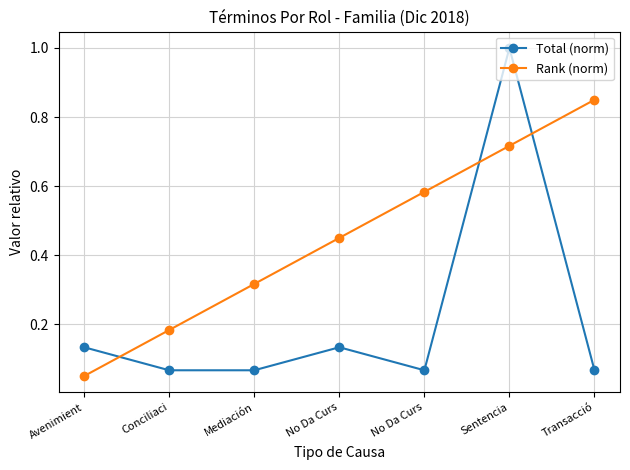

What are all the series names shown in the legend?

Total (norm), Rank (norm)